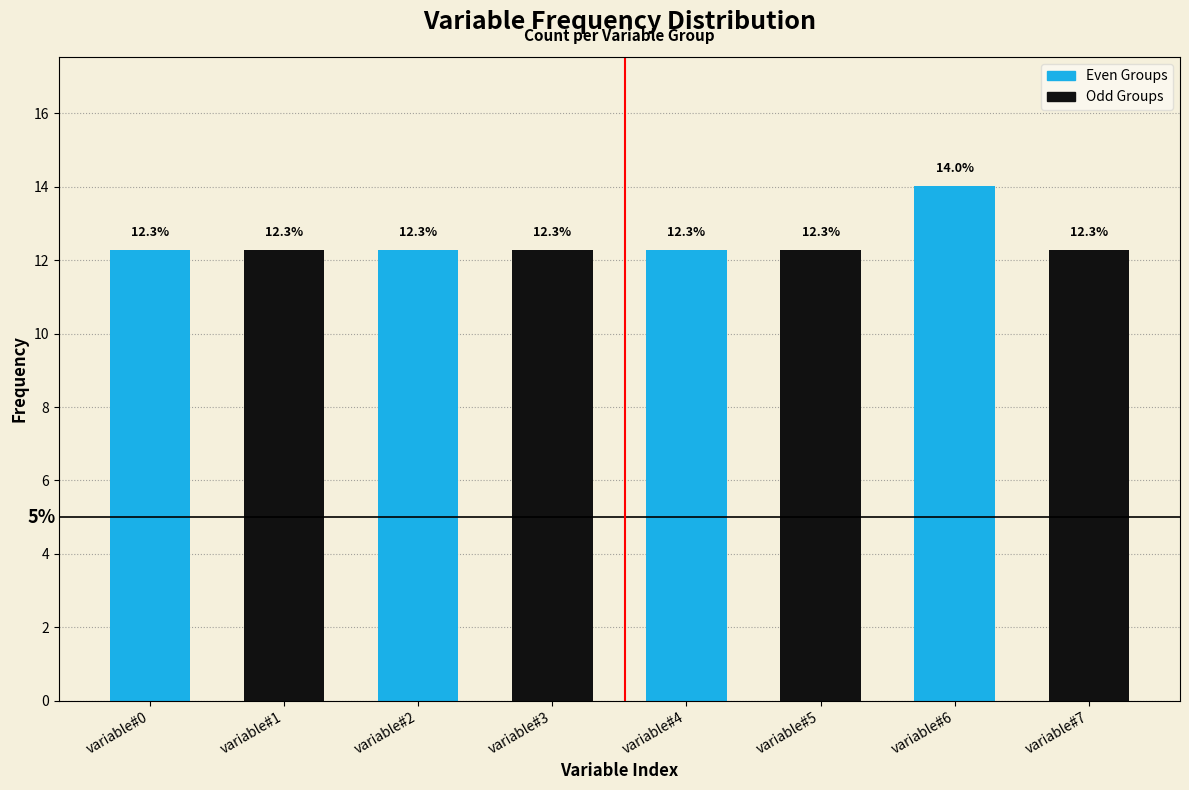

Reading left to right, extract all data points from this chart.

12.3	12.3	12.3	12.3	12.3	12.3	14.0	12.3